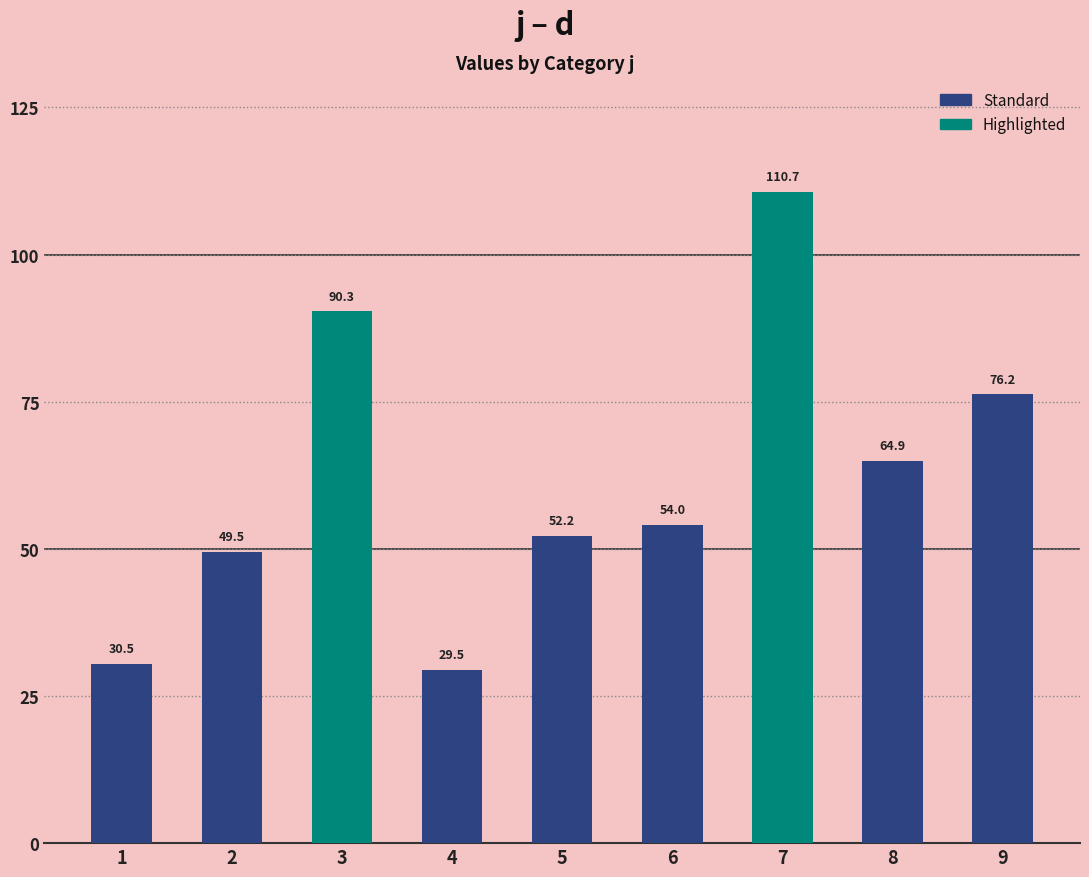

Reading left to right, extract all data points from this chart.

30.5	49.5	90.3	29.5	52.2	54.0	110.7	64.9	76.2